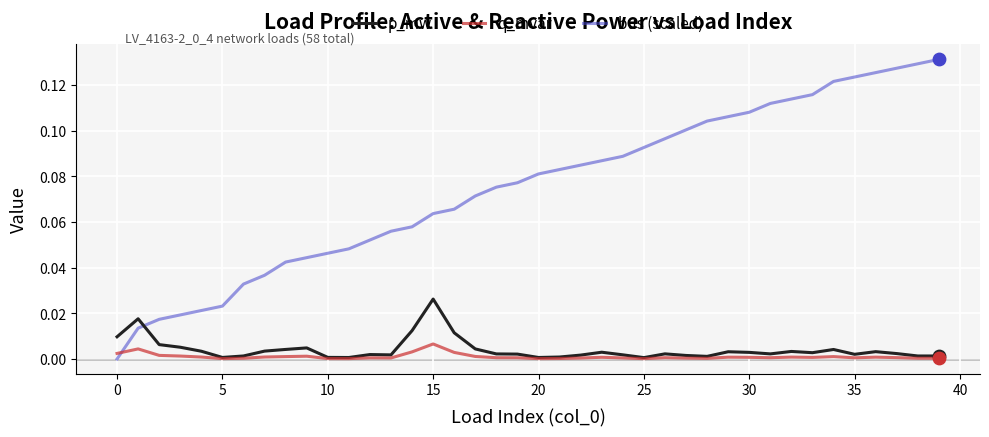

Which series has the largest total across all categories?

bus (scaled)